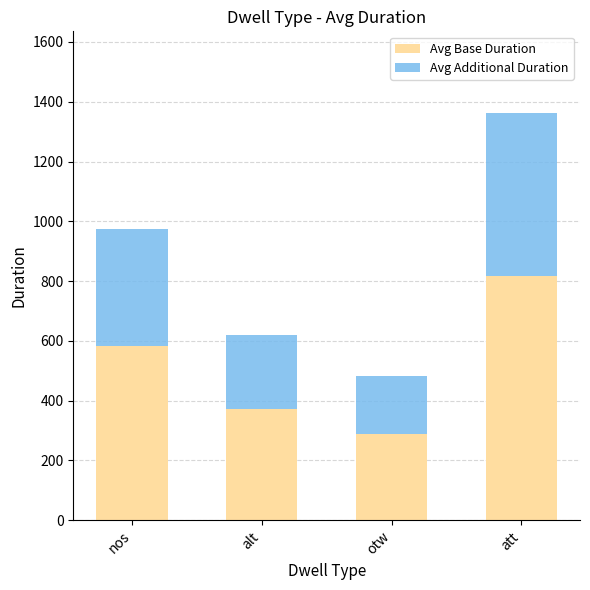

What is the total value across all series at nos?

973.6